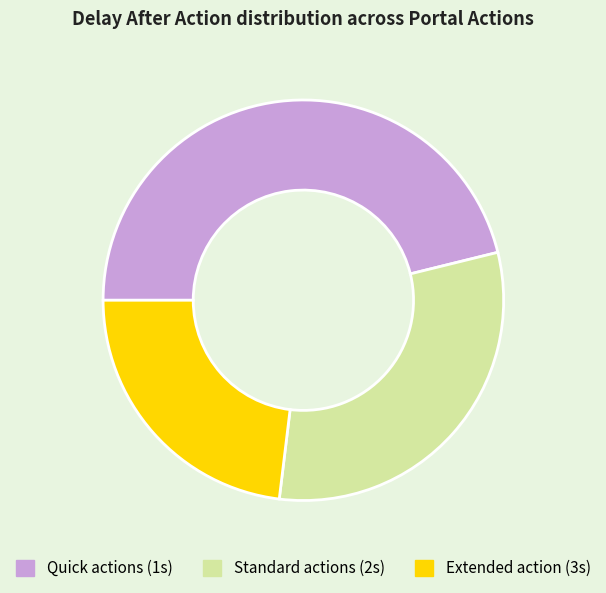

Count the number of slices in the pie.

3